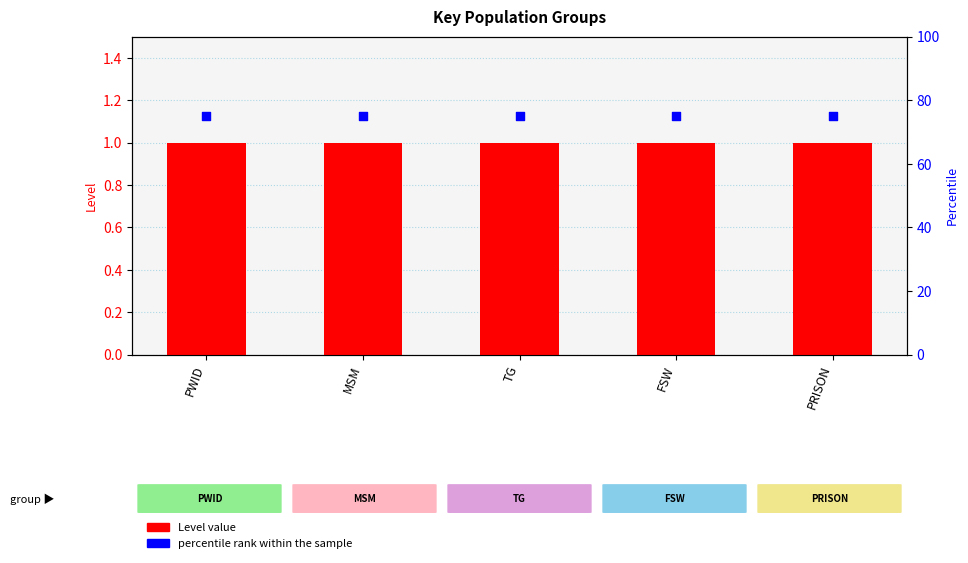

Which series has the largest total across all categories?

percentile rank within the sample